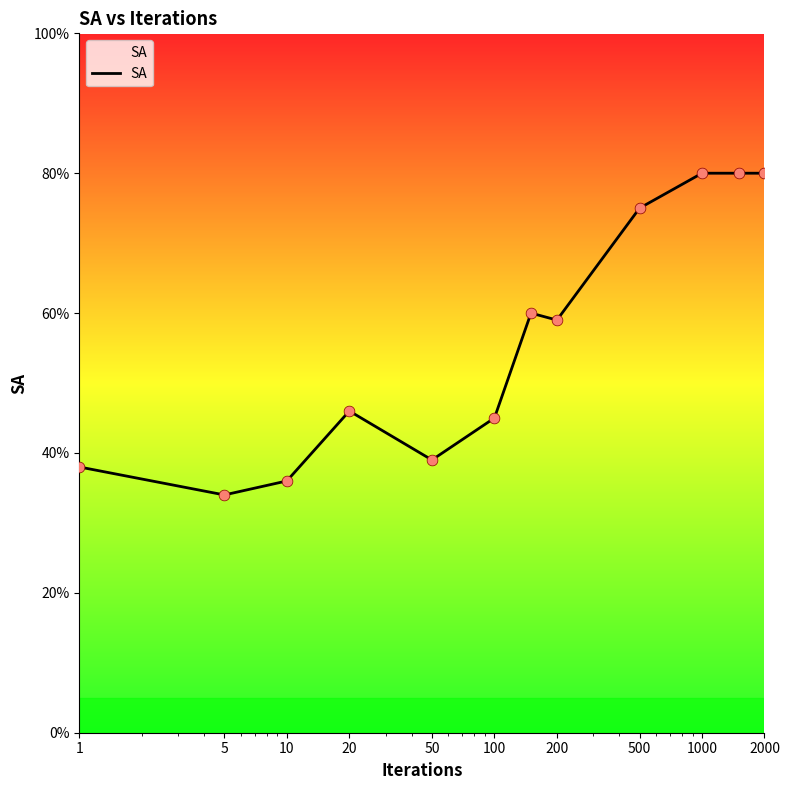

What is the difference between the maximum and minimum values?

46